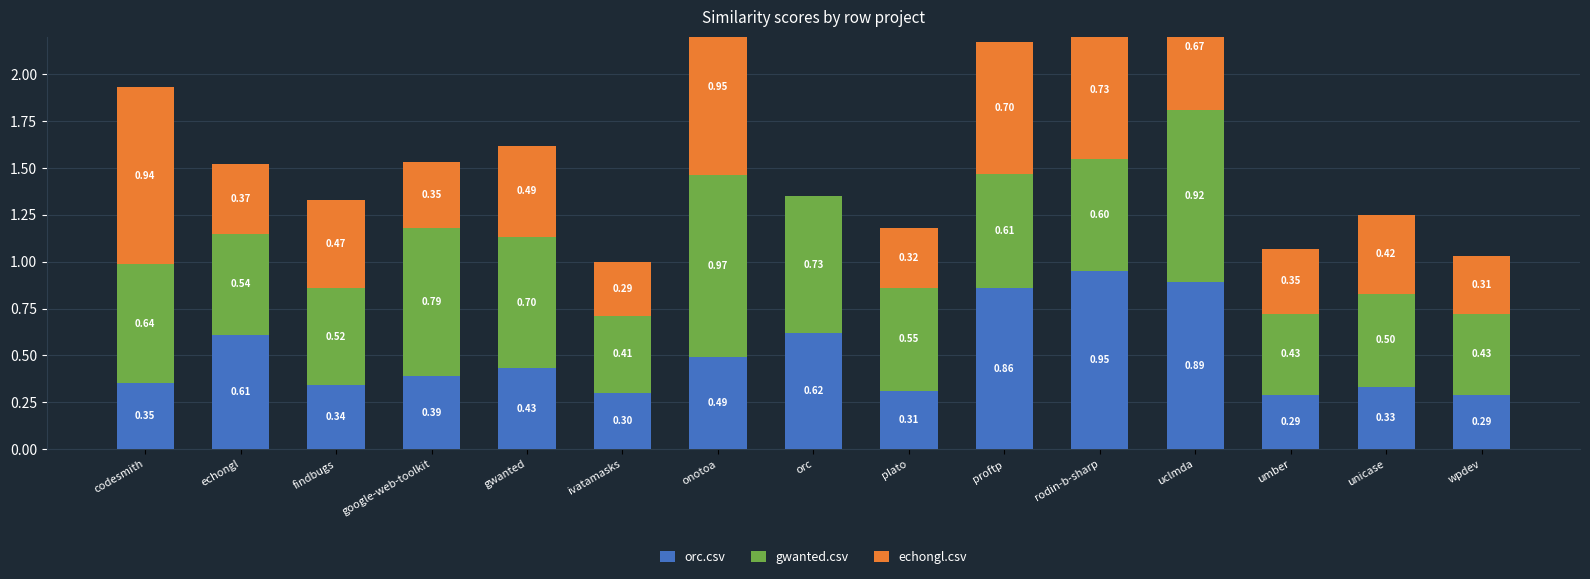

Which series has the largest total across all categories?

gwanted.csv